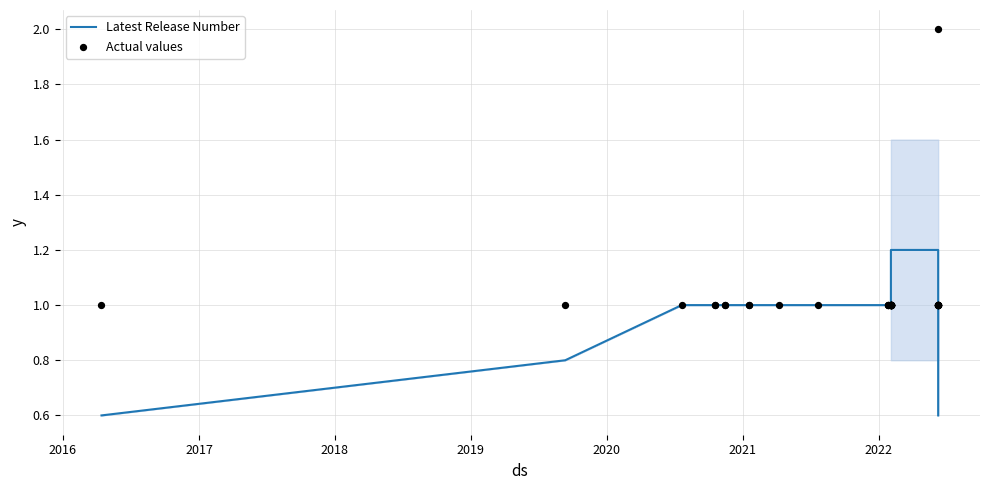

Which series contains the lowest Y value?

Latest Release Number